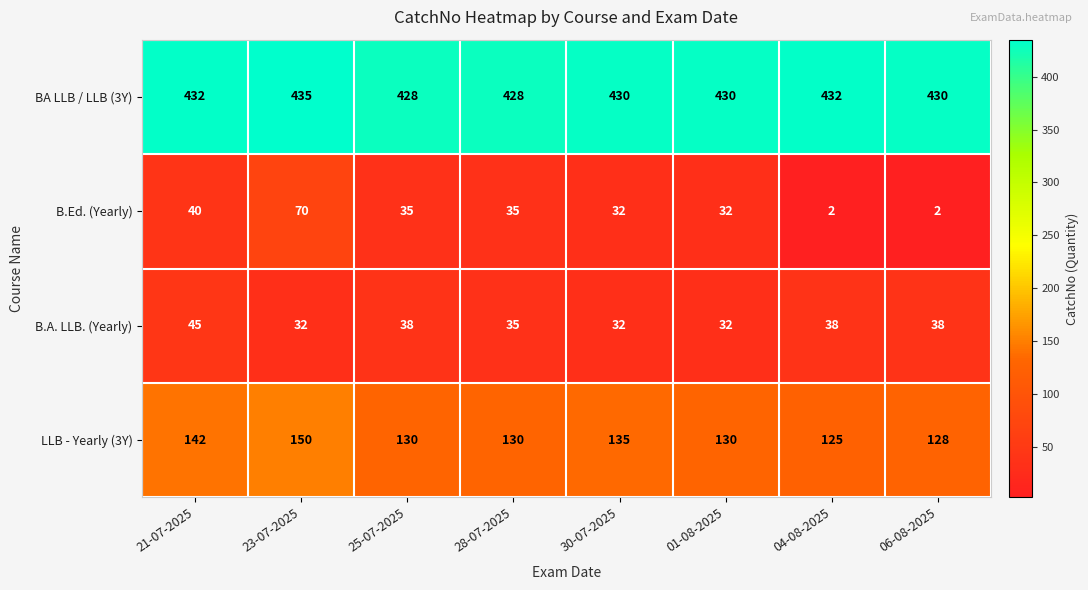

What value does the BA LLB / LLB (3Y) series have at 30-07-2025?

430